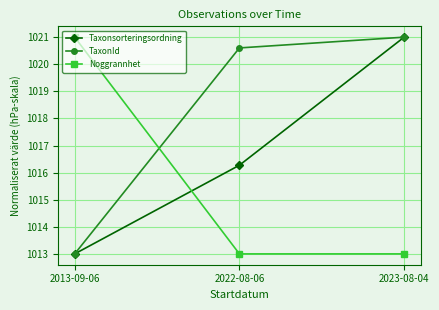

List the labels in order of TaxonId value, smallest first.

2013-09-06, 2022-08-06, 2023-08-04